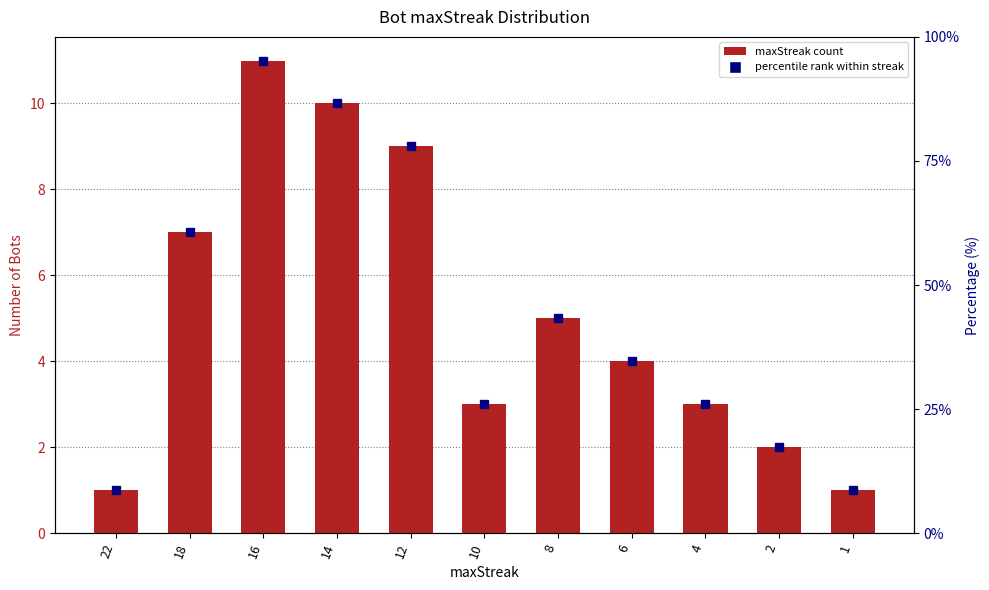

Reading left to right, what are all the values shown in this chart?

22=1	18=7	16=11	14=10	12=9	10=3	8=5	6=4	4=3	2=2	1=1